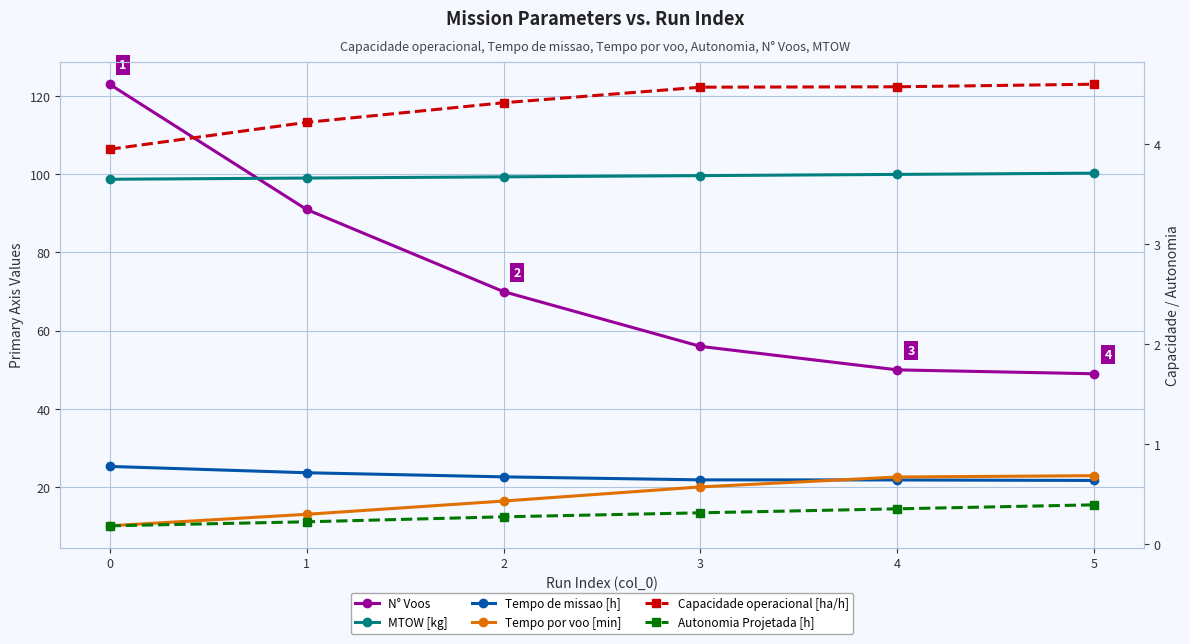

What is the sum of the Autonomia Projetada [h] values at 3 and 4?

0.7